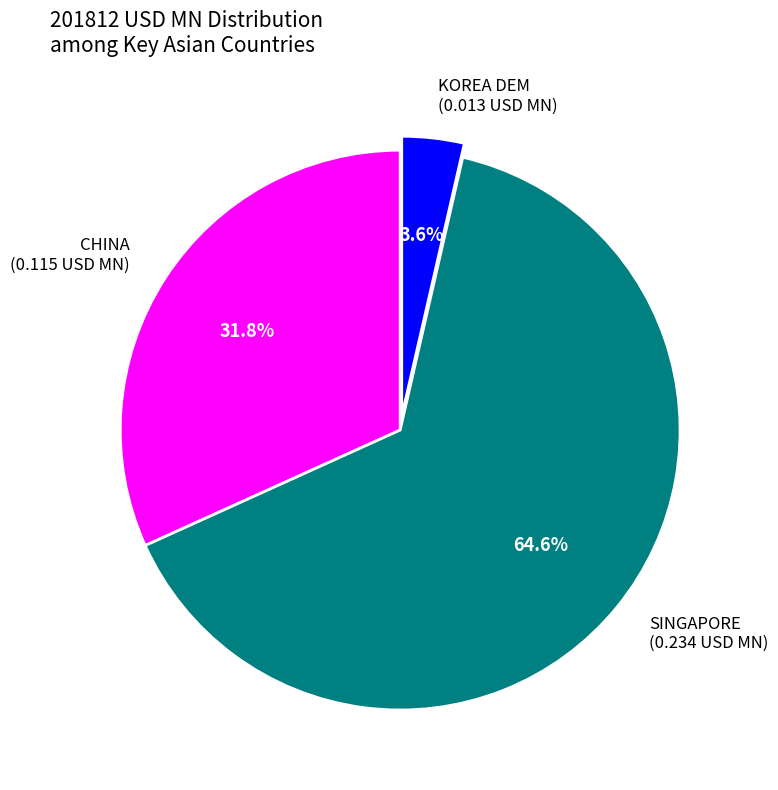

What percentage is the SINGAPORE slice, to the nearest percent?

65%